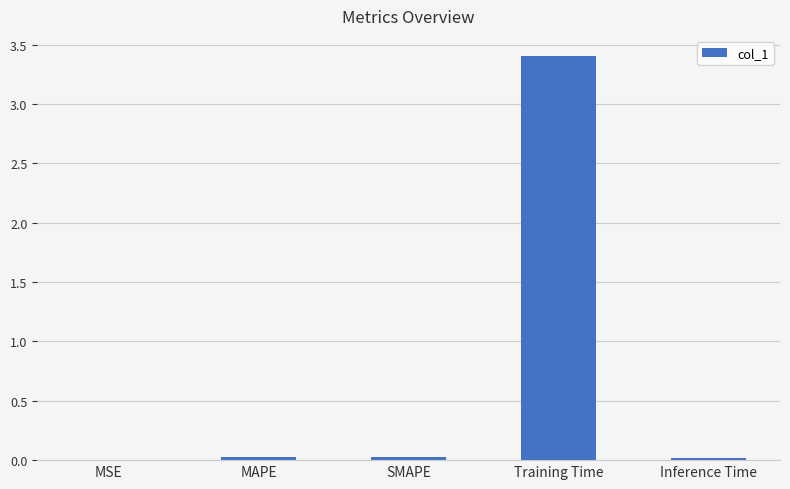

Read the value at Training Time.

3.4